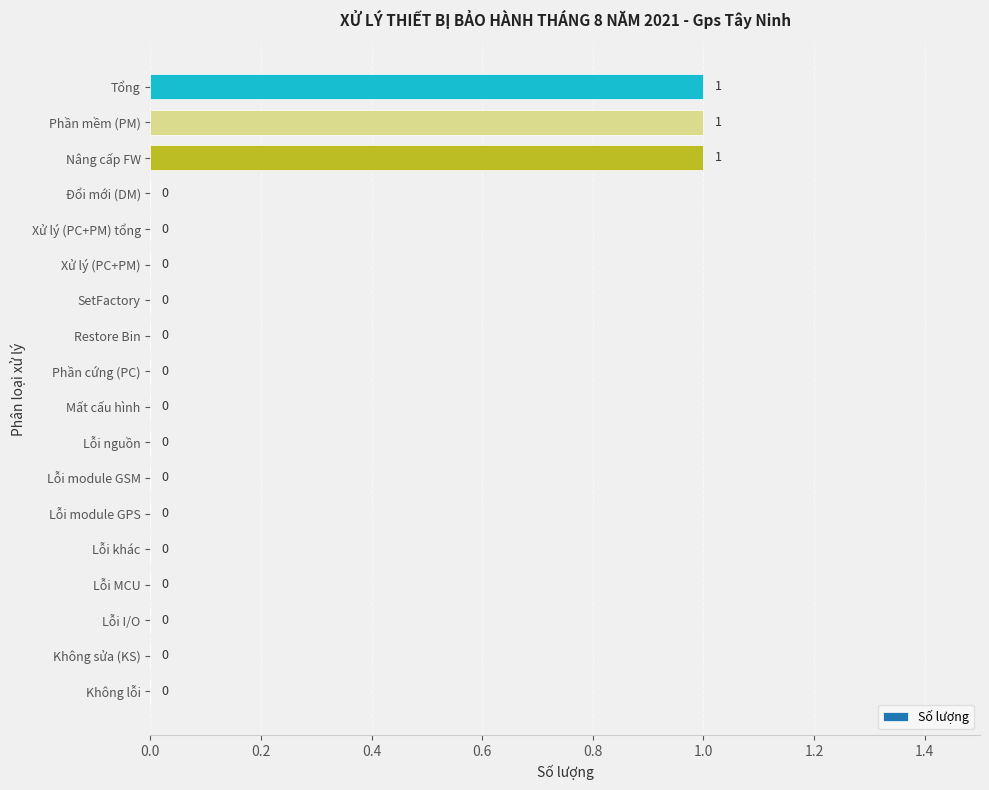

What is the sum of all values?

3